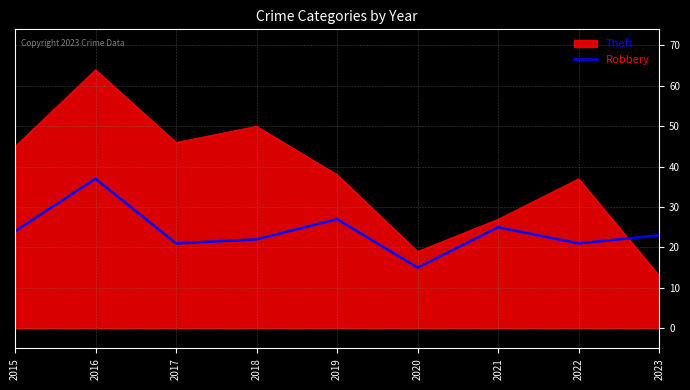

List the series in order of their overall mean, highest first.

Theft, Robbery